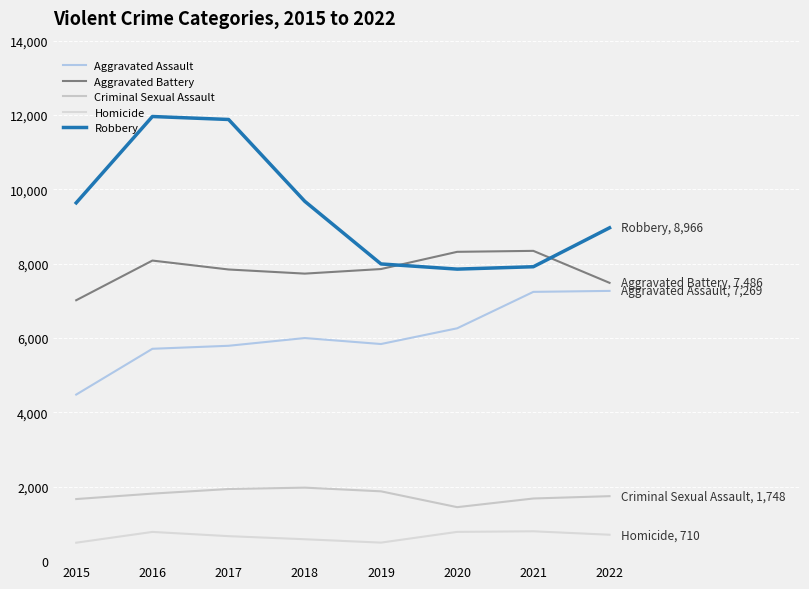

What is the average value of the Criminal Sexual Assault series?

1771